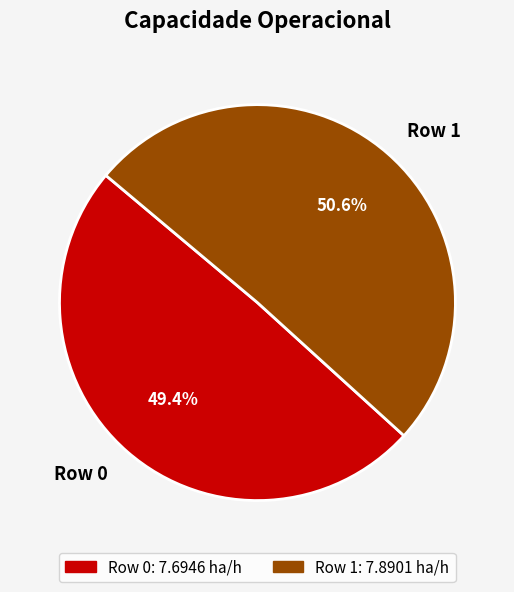

Which slice represents more than half of the pie?

Row 1